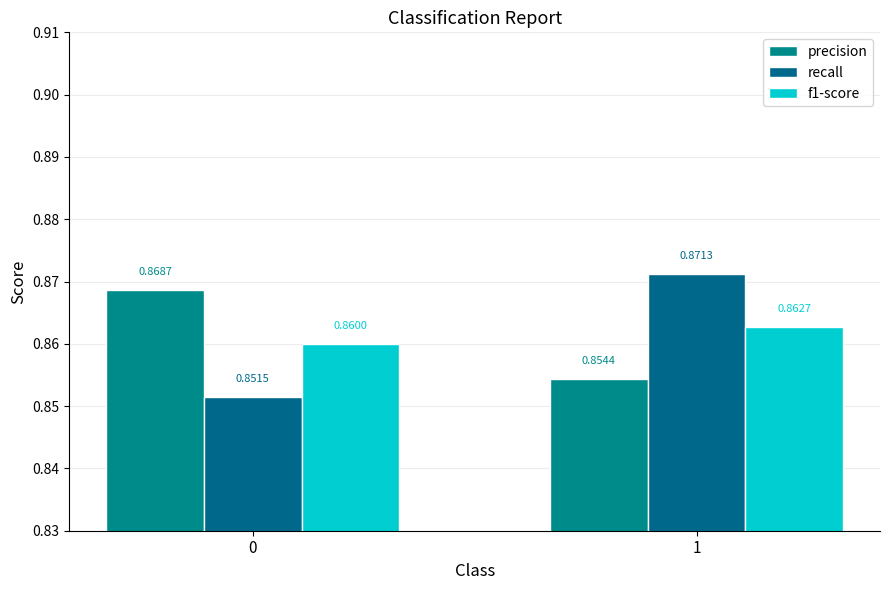

Are the bars grouped side by side (vs. stacked)?

Yes